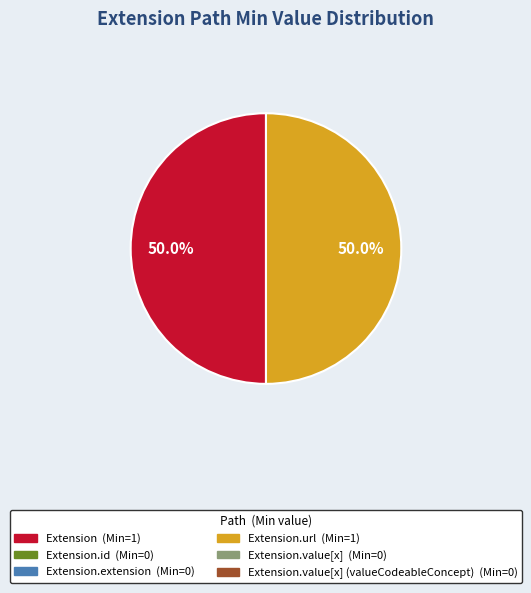

To the nearest percent, what is the difference between the largest and smallest slice percentages?

0%